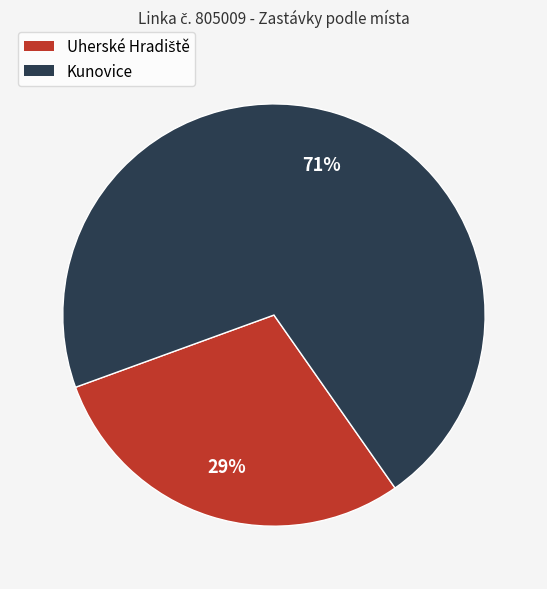

The Kunovice slice represents 71% of the pie. True or false?

True